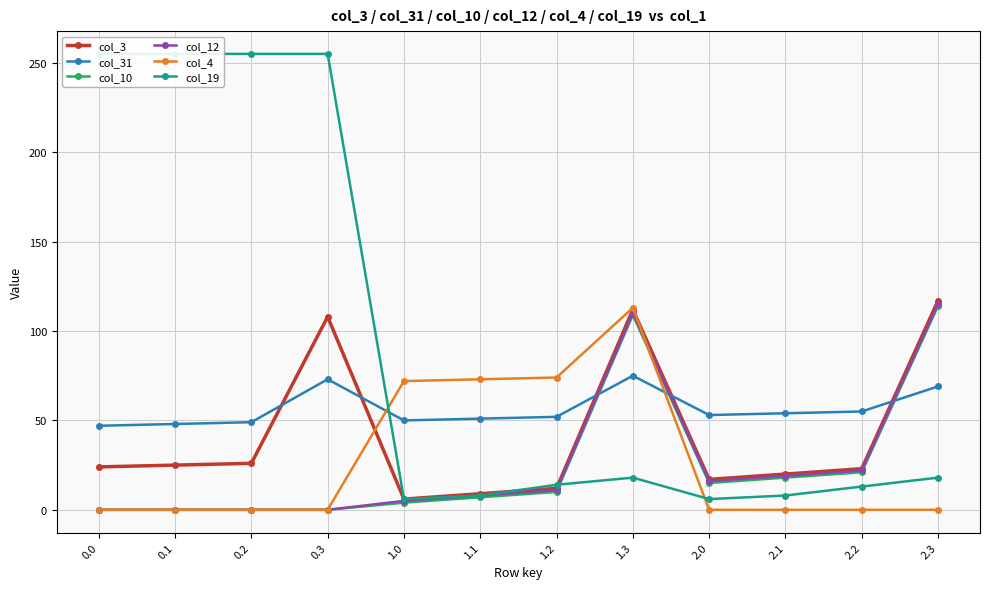

True or false: col_10 and col_19 cross at least once.

True